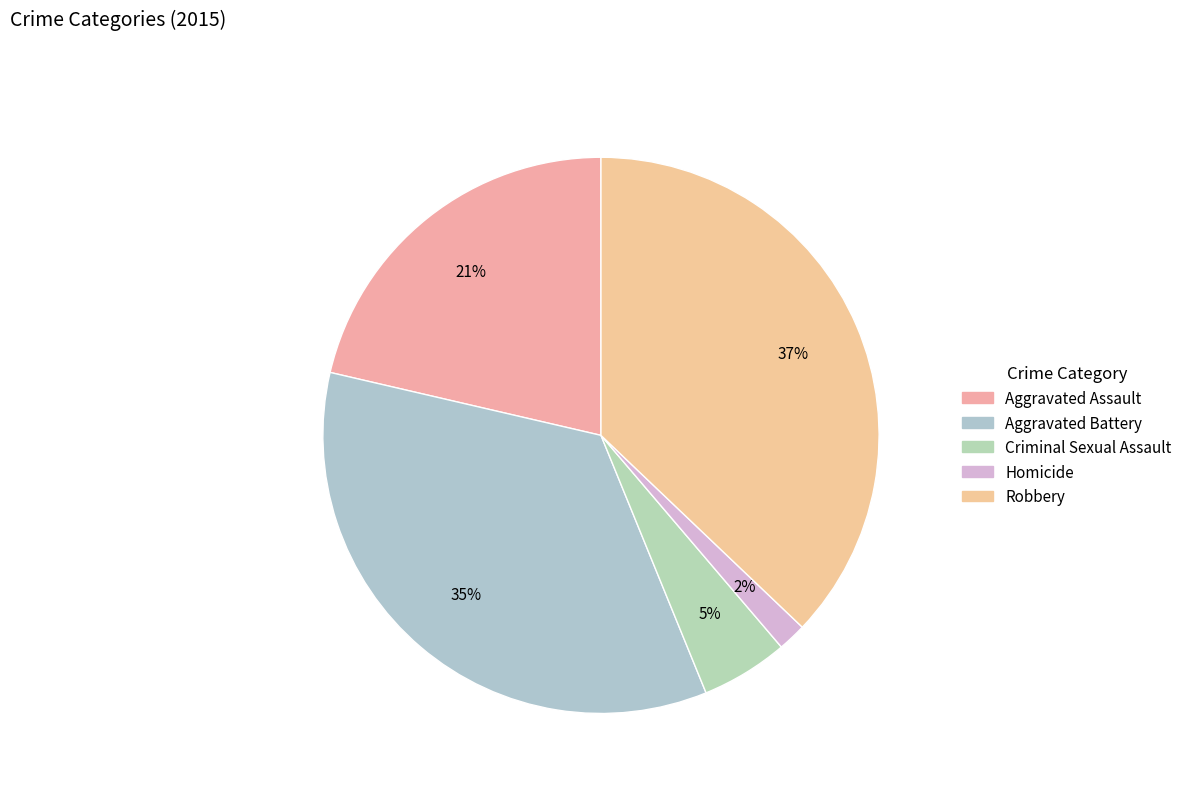

To the nearest percent, what is the difference between the Aggravated Battery and Criminal Sexual Assault slice percentages?

30%